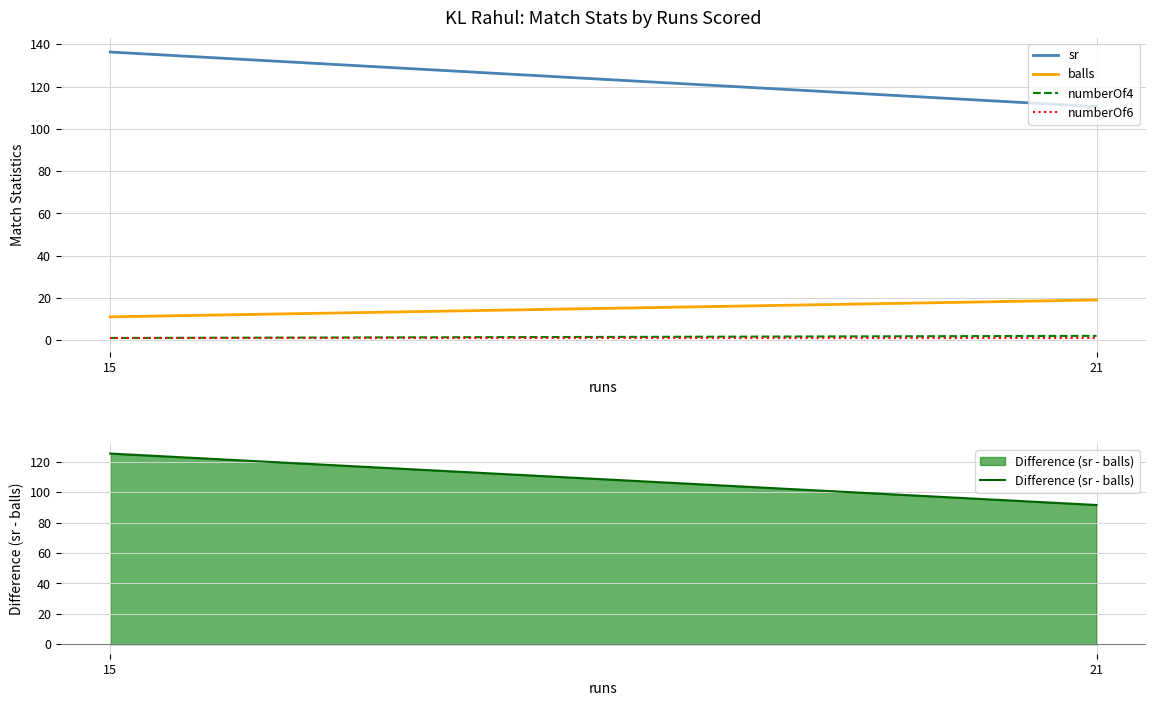

What is the value of the numberOf4 point at the 2nd from the left?

2.0